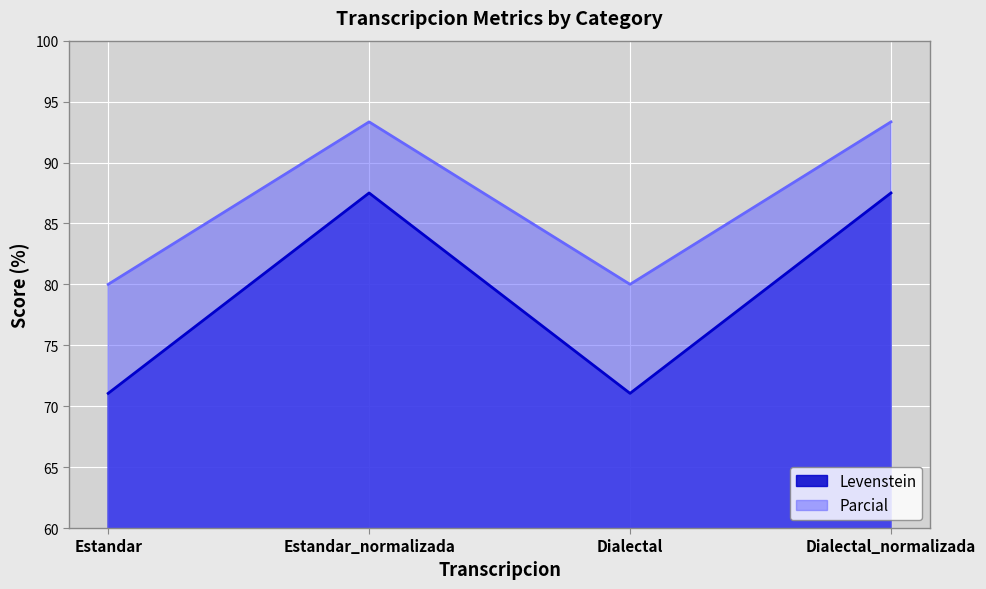

How many categories are shown in the chart?

4